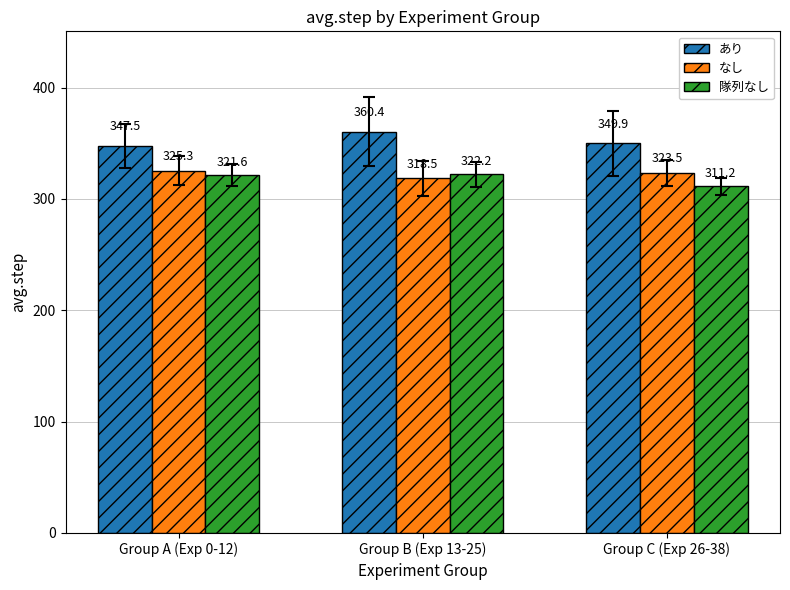

Reading left to right, transcribe all the data shown in this chart.

あり: 347.5	360.4	349.9
なし: 325.3	318.5	323.5
隊列なし: 321.6	322.2	311.2